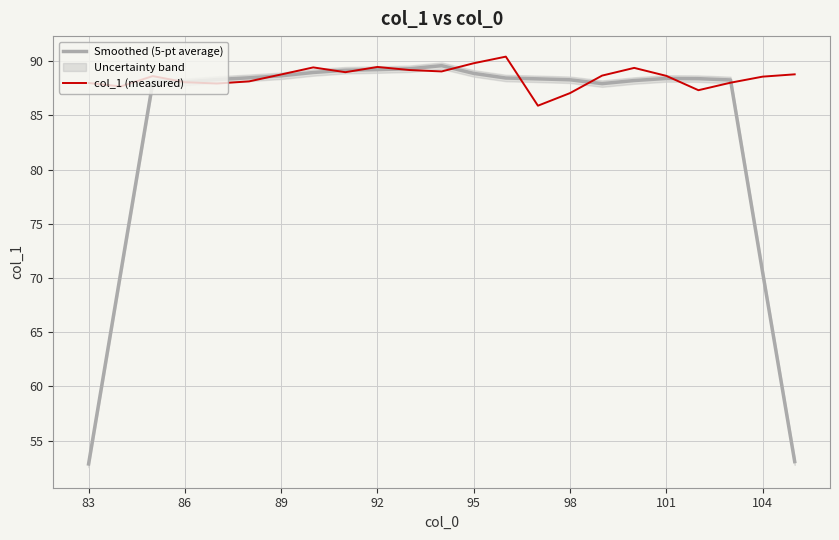

What is the maximum value for Smoothed (5-pt average)?

89.6